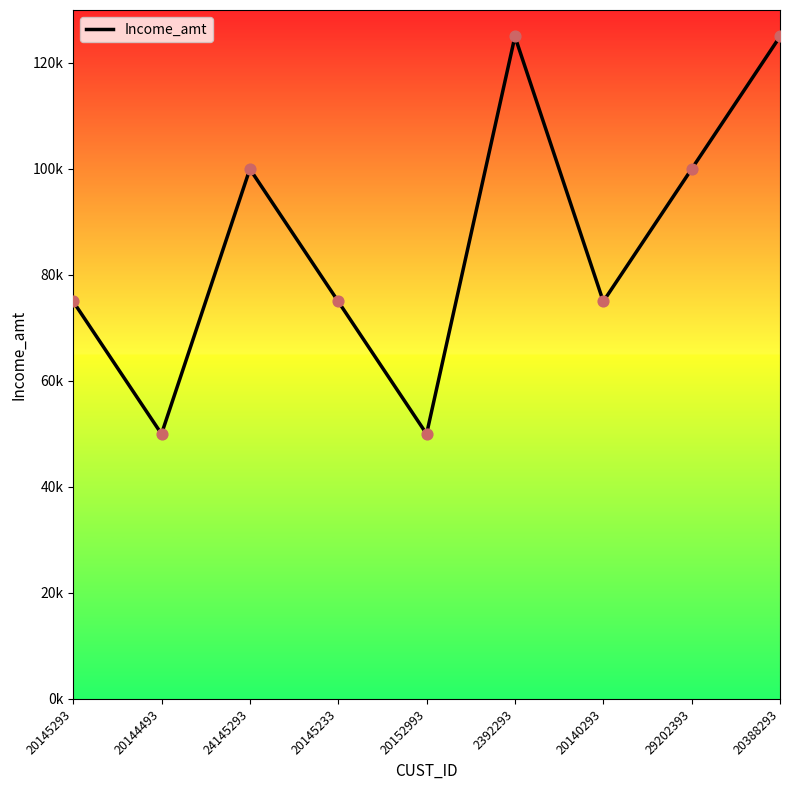

Approximately how many times larger is the value at 20145233 compared to 20388293?

0.6